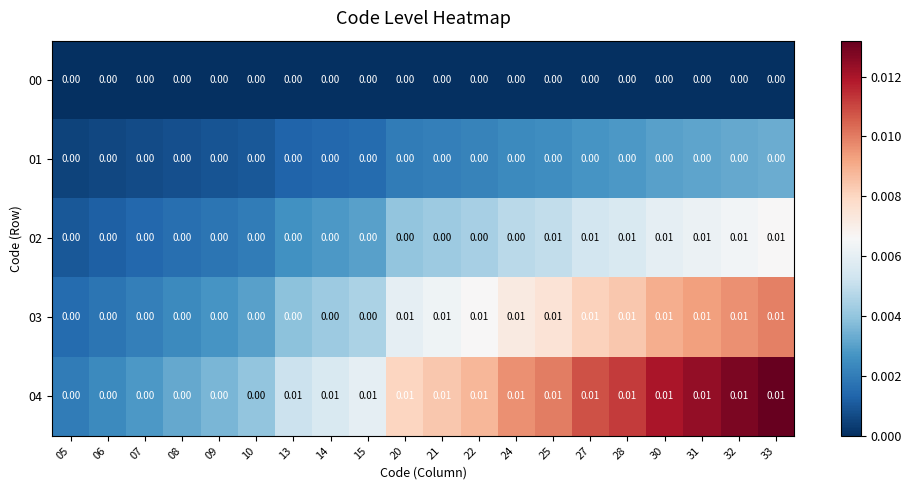

Which has a higher value, 06 or 24?

06